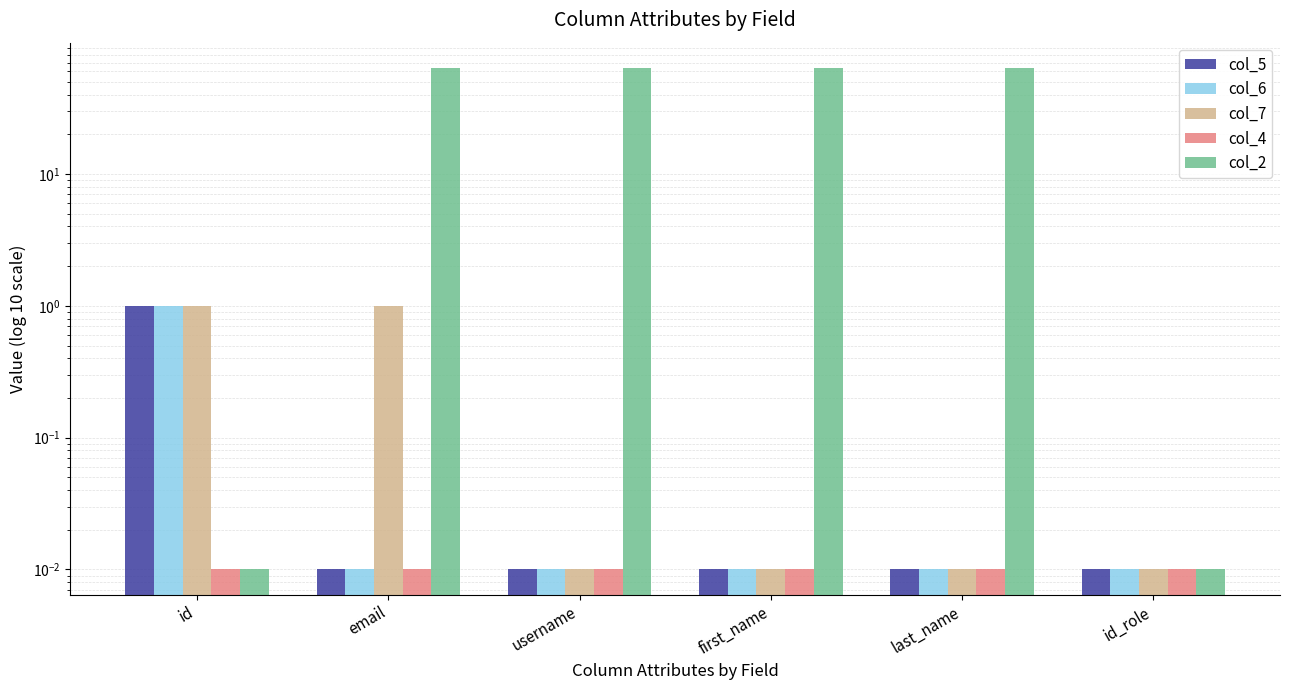

Does the chart contain any negative values?

No